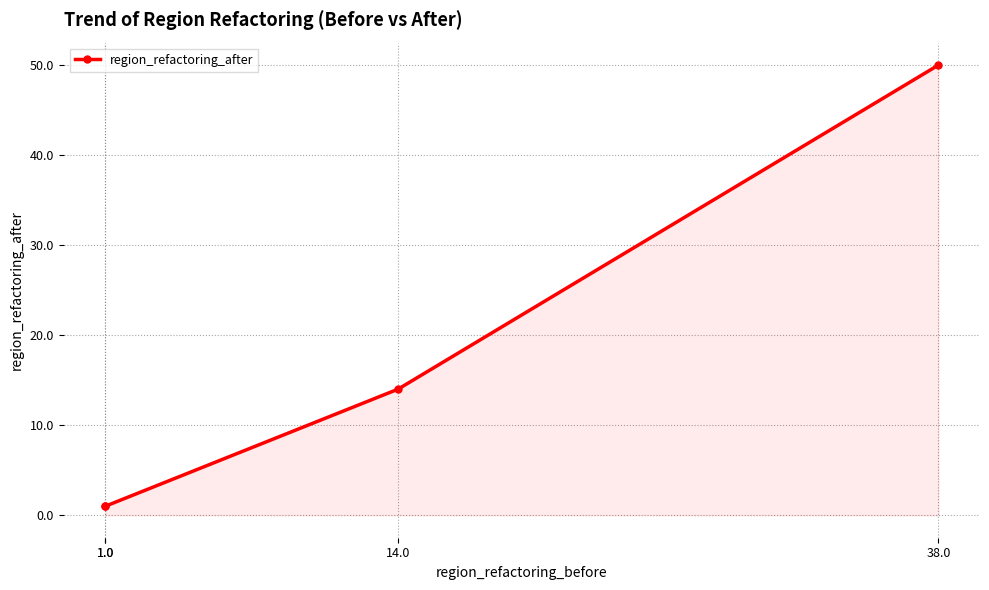

How many distinct data groups are displayed?

1